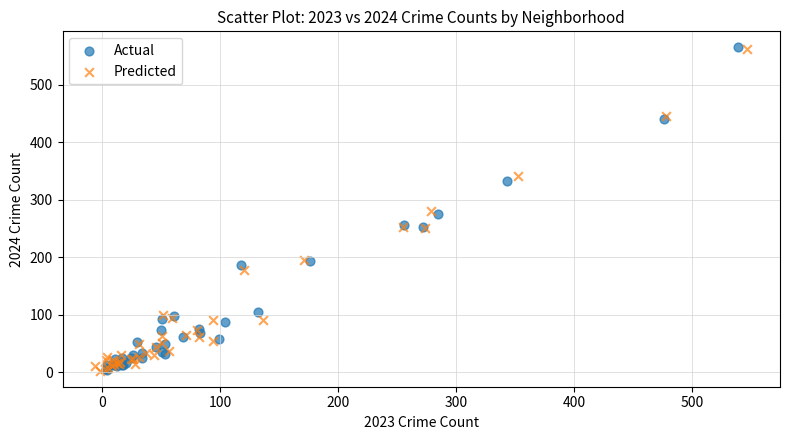

Which series has the widest spread of Y values?

Actual